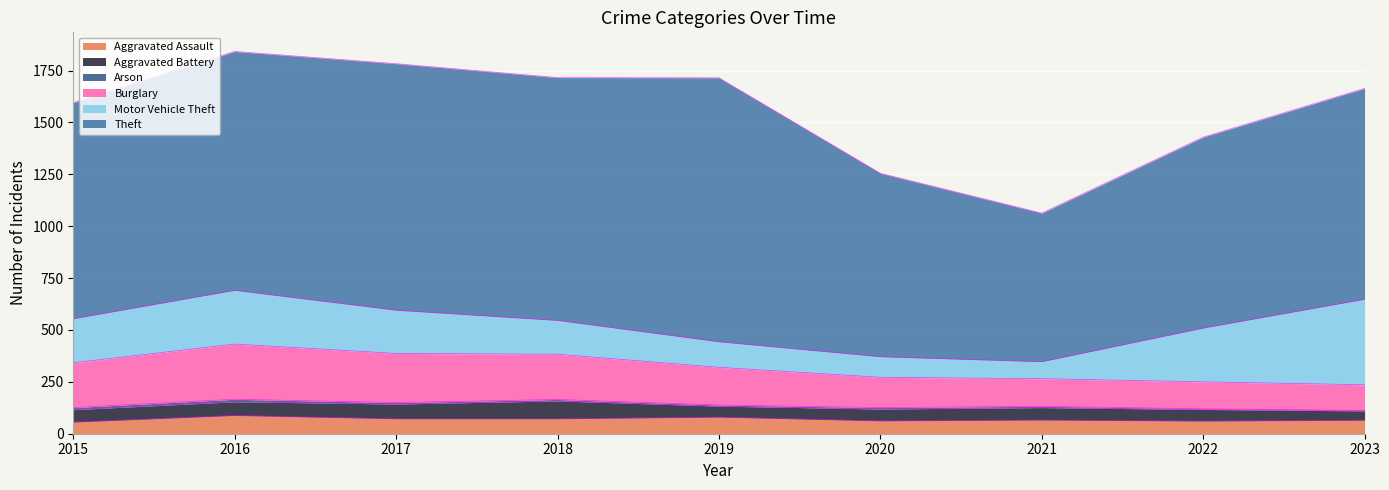

At which label does Motor Vehicle Theft first exceed 208?

2015